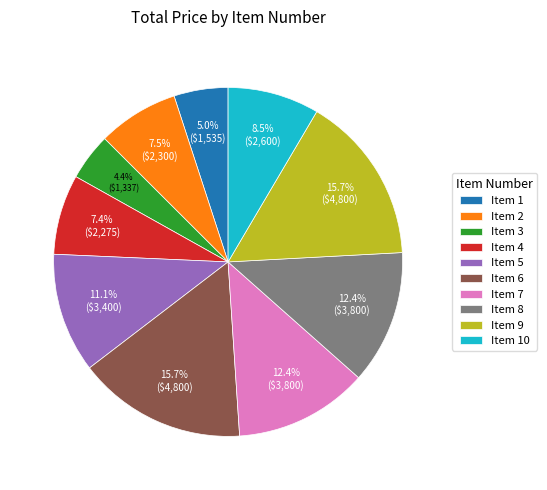

Which slice is the smallest?

Item 3